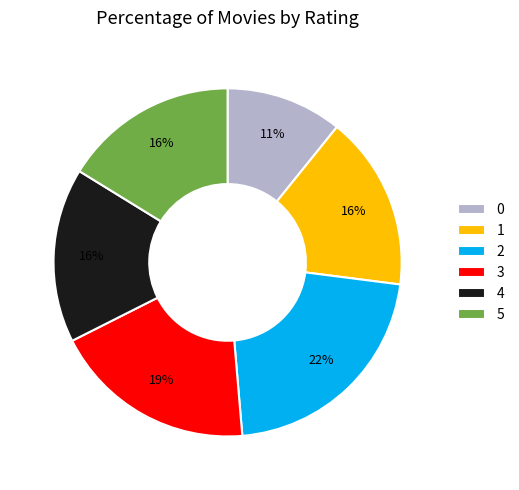

Does 0 represent more than half of the total?

No